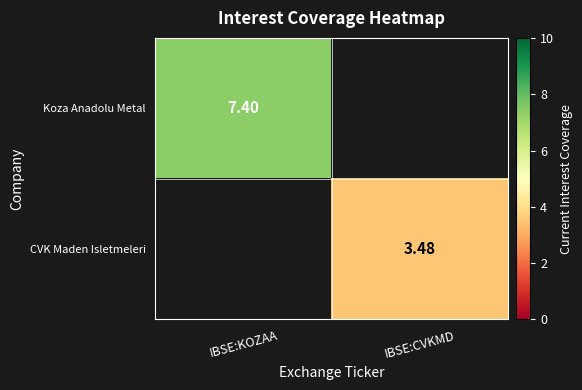

At which label does CVK Maden Isletmeleri reach its peak?

IBSE:CVKMD